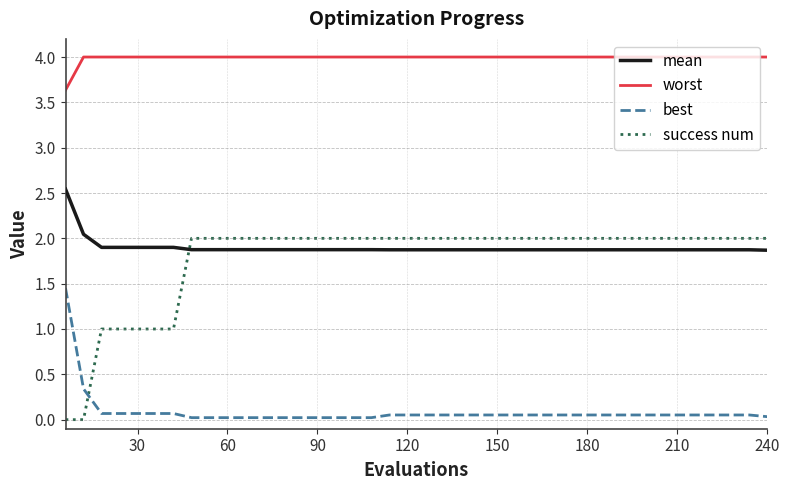

Which series has the largest total across all categories?

worst